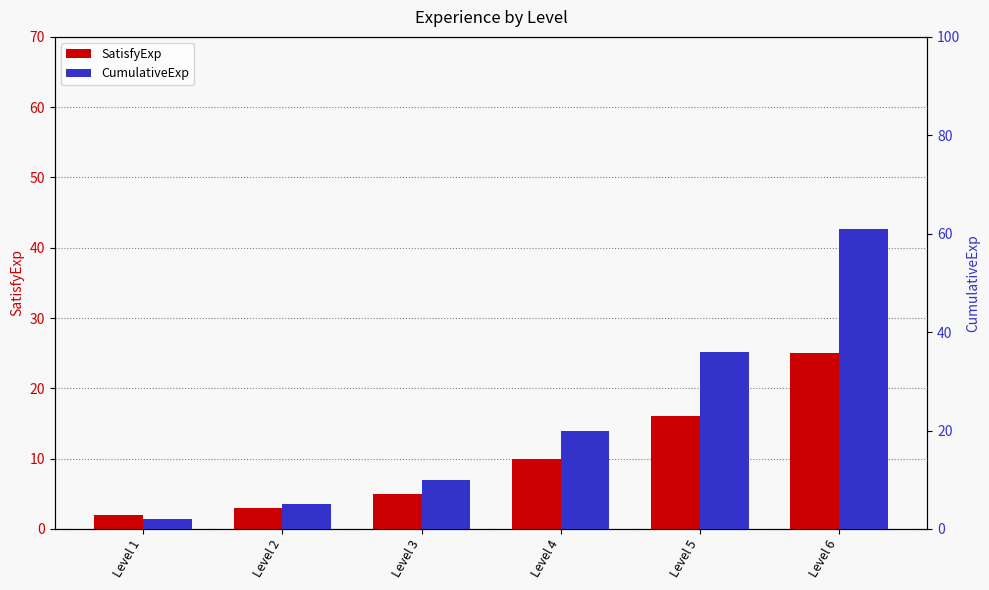

What is the total value across all series at Level 3?

15